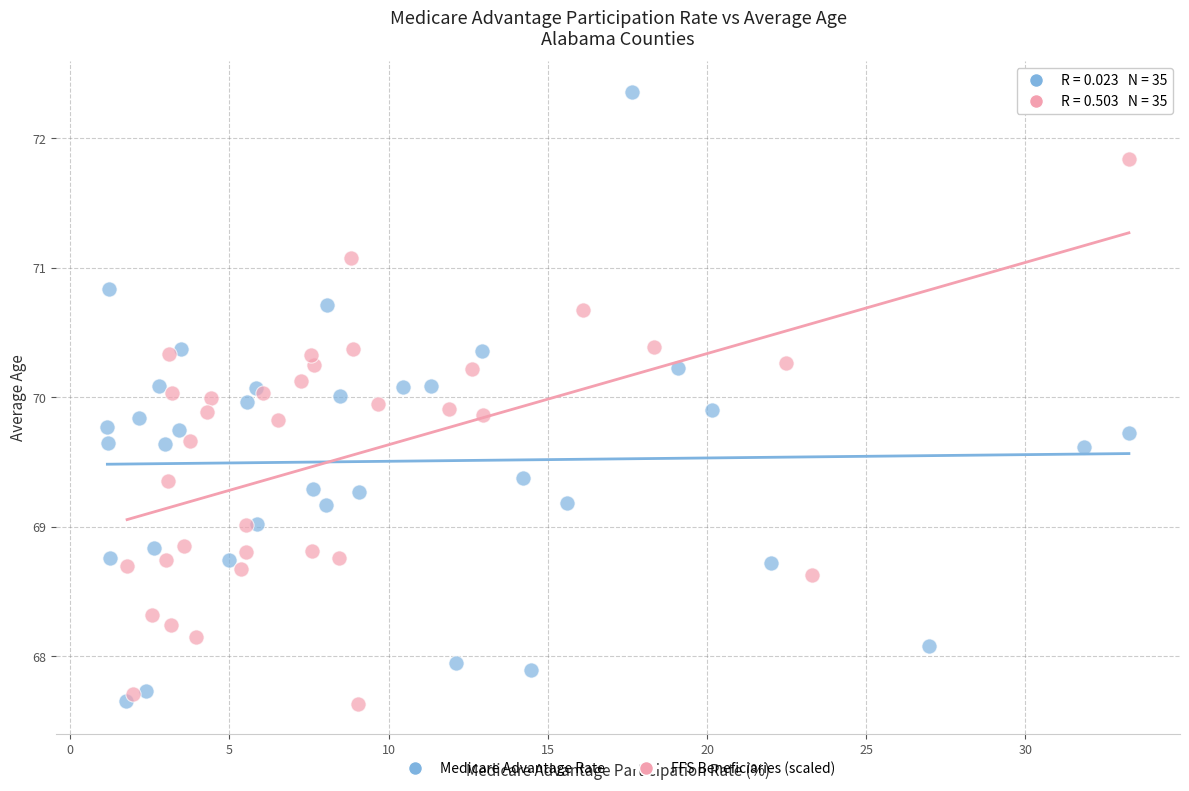

What are all the series names shown in the legend?

Medicare Advantage Rate, FFS Beneficiaries (scaled)